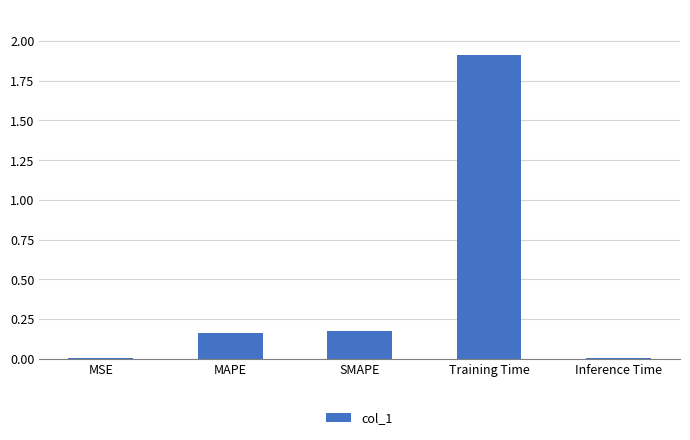

Read the value at Training Time.

1.9